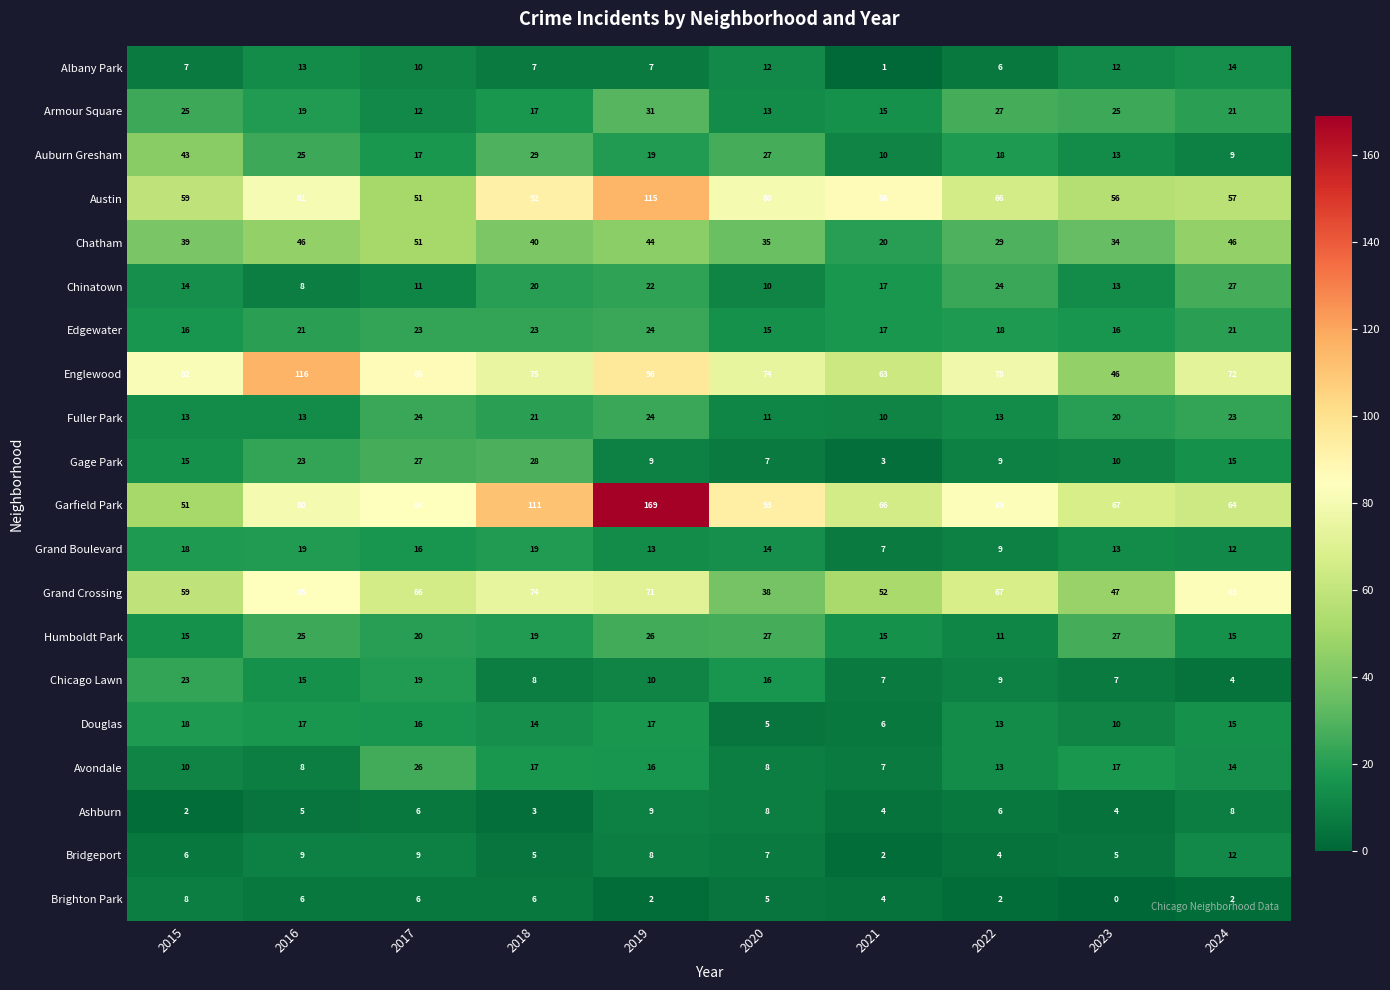

Read the Austin value at 2022, to the nearest 5.

65